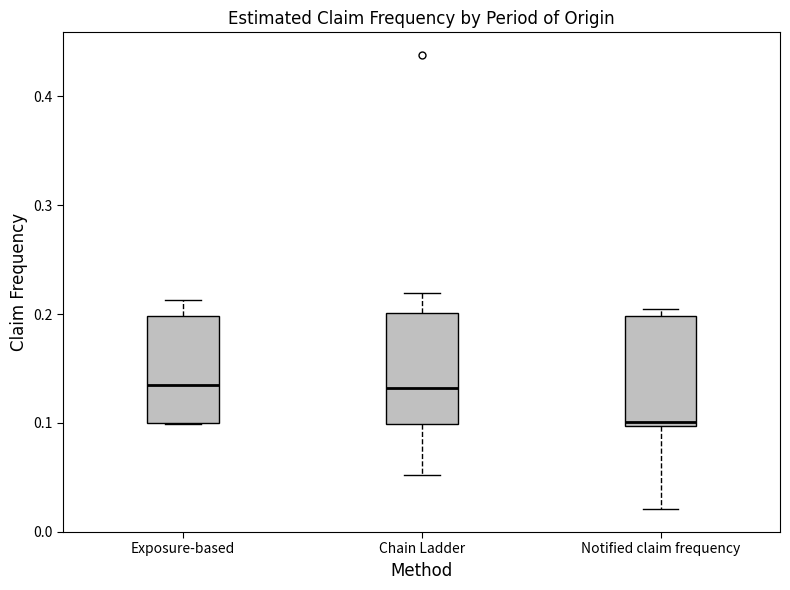

Reading left to right, transcribe this box plot: for each box, give where its median line is, the range the box spans, and where its two whiskers end, as read against the y-axis. The values are not printed on the chart, so give them approximately, as read against the axis.

Exposure-based: median 0.13, box 0.10 to 0.20, whiskers 0.10 to 0.21
Chain Ladder: median 0.13, box 0.10 to 0.20, whiskers 0.05 to 0.22
Notified claim frequency: median 0.10 (just above the box's lower edge), box 0.10 to 0.20, whiskers 0.02 to 0.20 (just above the box's upper edge)